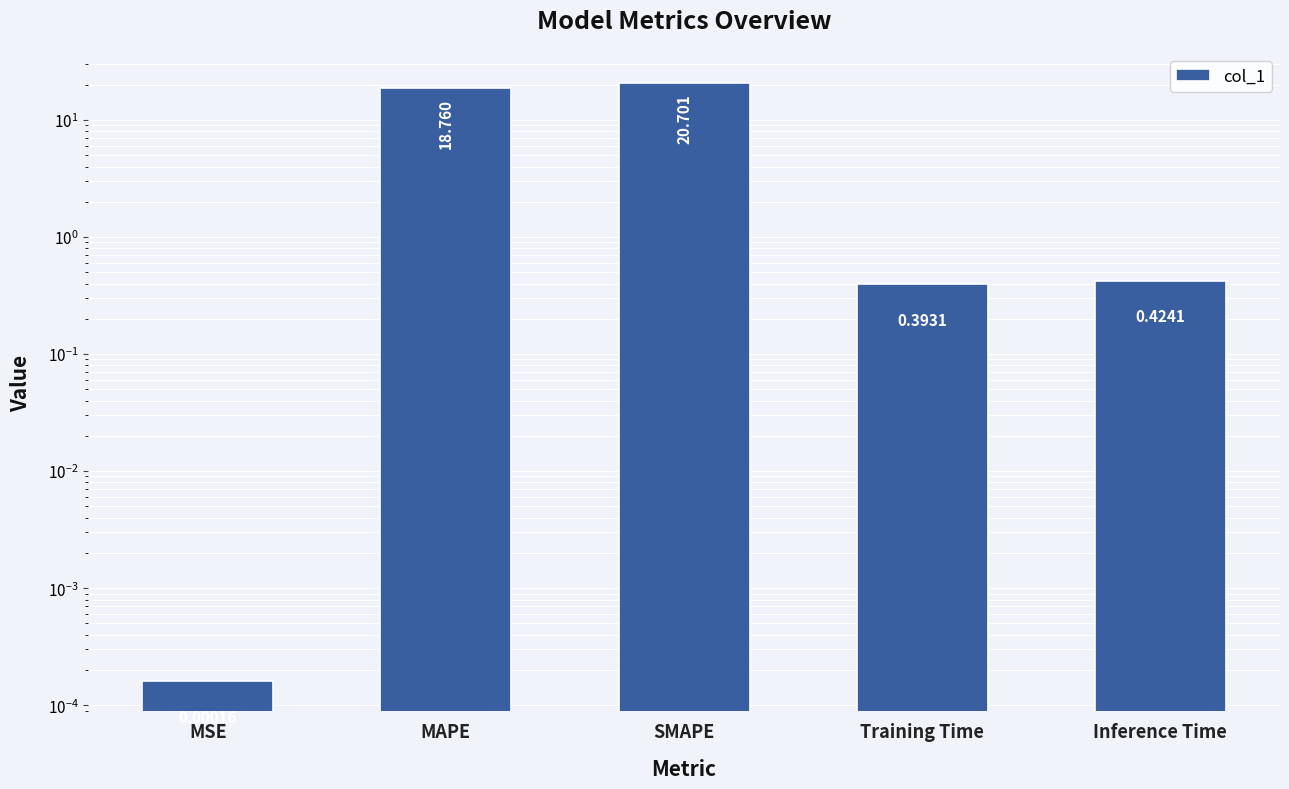

Are the bars horizontal?

No